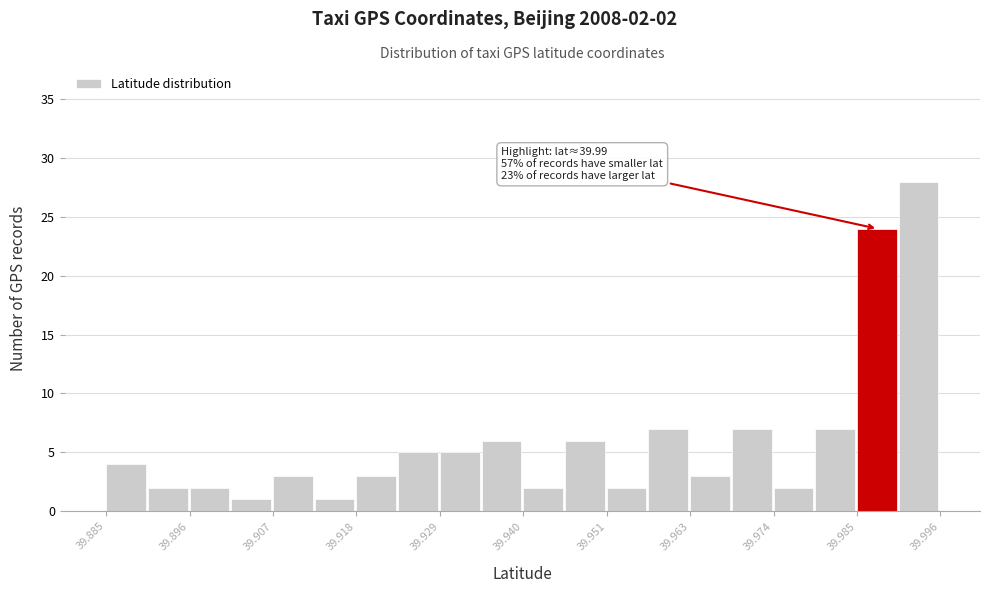

Read against the x-axis, roughly where is the centre of the tallest bar?

39.992